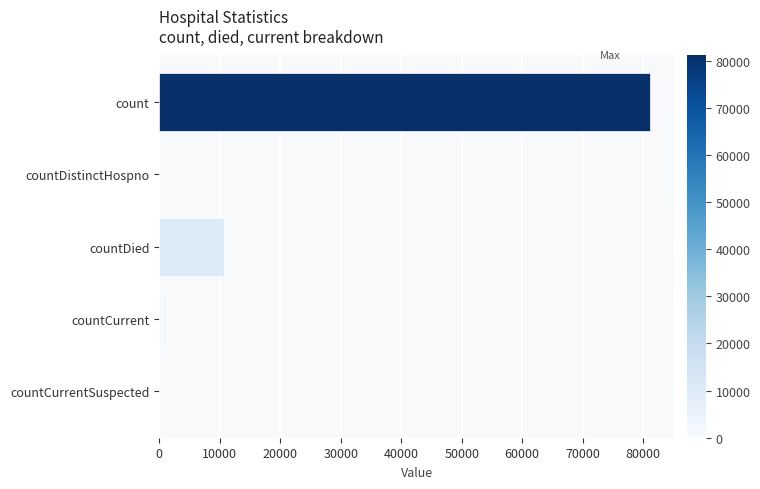

The chart shows a value of 0 at countDistinctHospno. True or false?

True